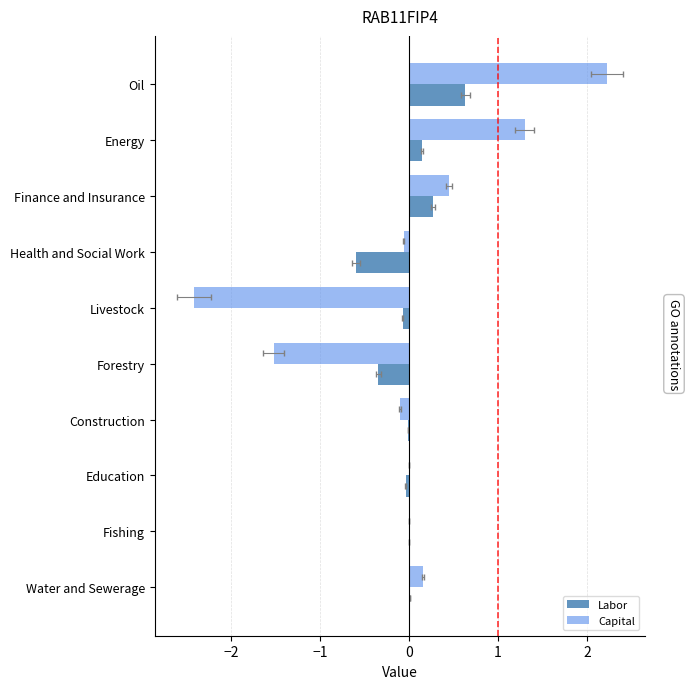

The Capital series shows 0.0 at Fishing. True or false?

False